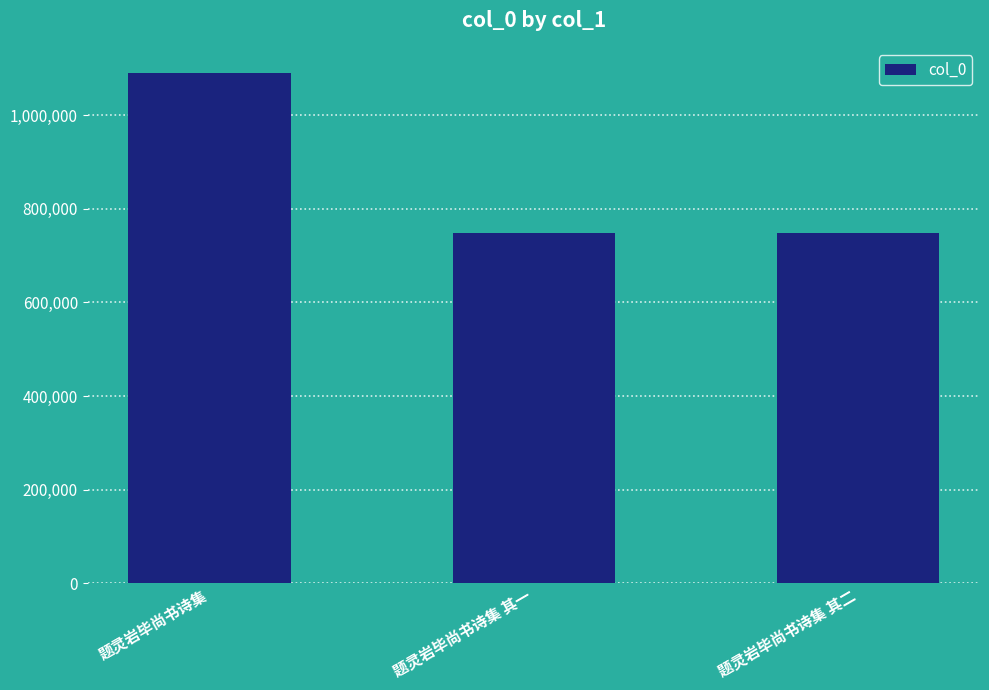

What is the maximum value shown in the chart?

1089409